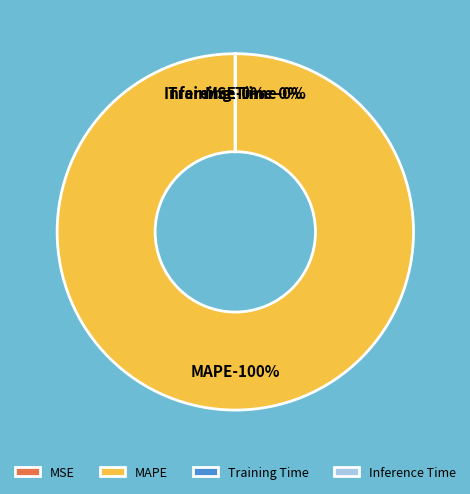

To the nearest percent, what is the difference between the largest and smallest slice percentages?

100%